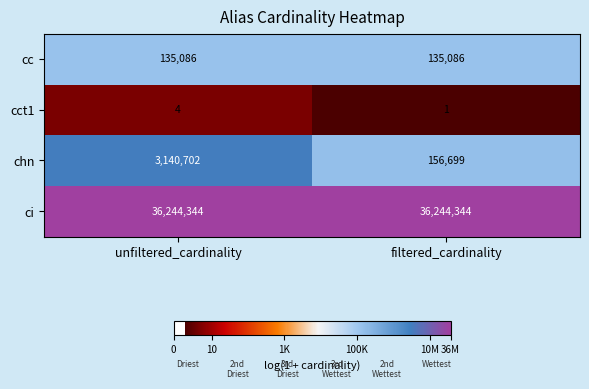

What is the total value across all series at filtered_cardinality?

36536130